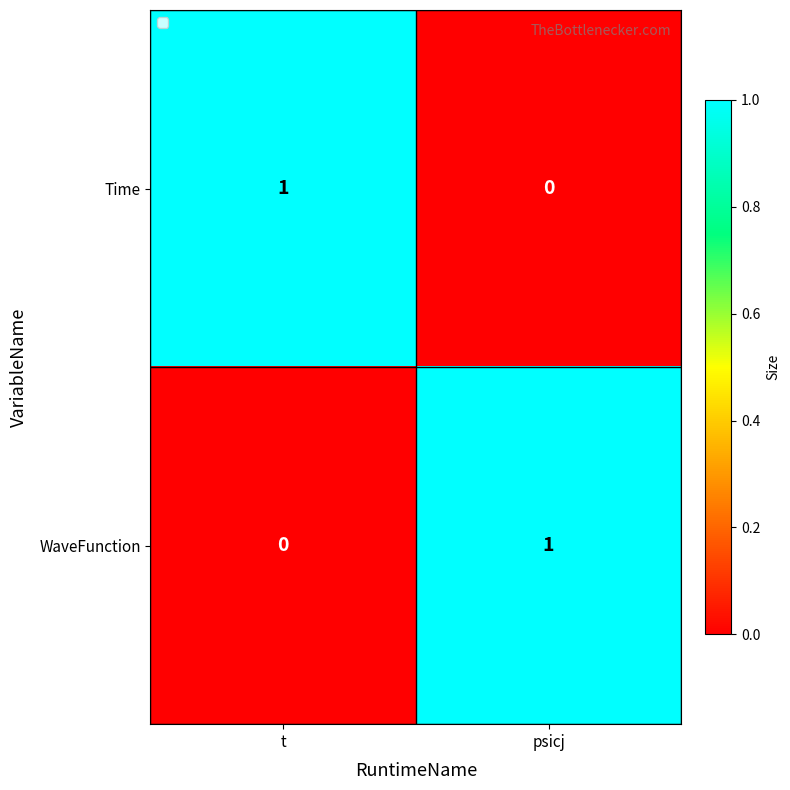

Reading right to left, what are all the values shown in this chart?

Time: 0	1
WaveFunction: 1	0